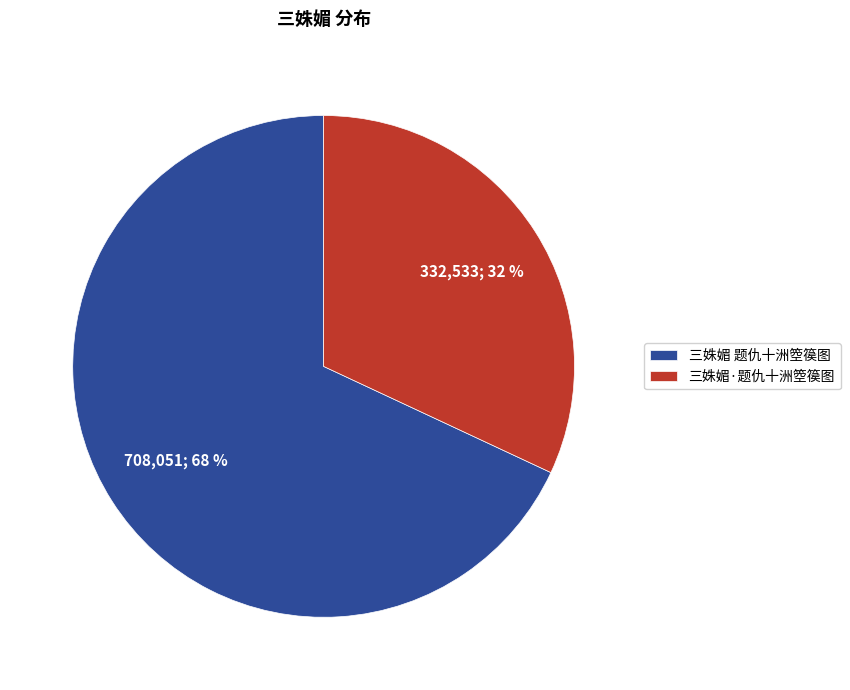

Is it true that 三姝媚 题仇十洲箜篌图 is 68% of the pie?

True